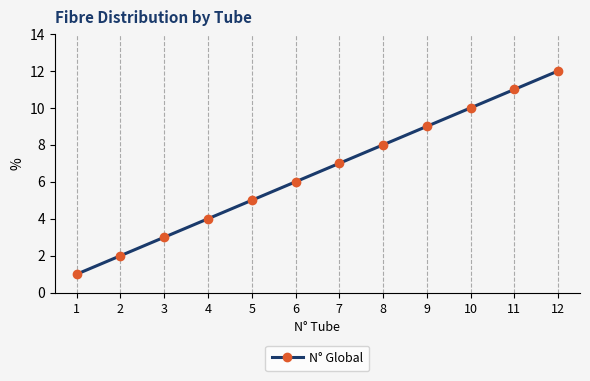

Reading left to right, extract all data points from this chart.

1	2	3	4	5	6	7	8	9	10	11	12